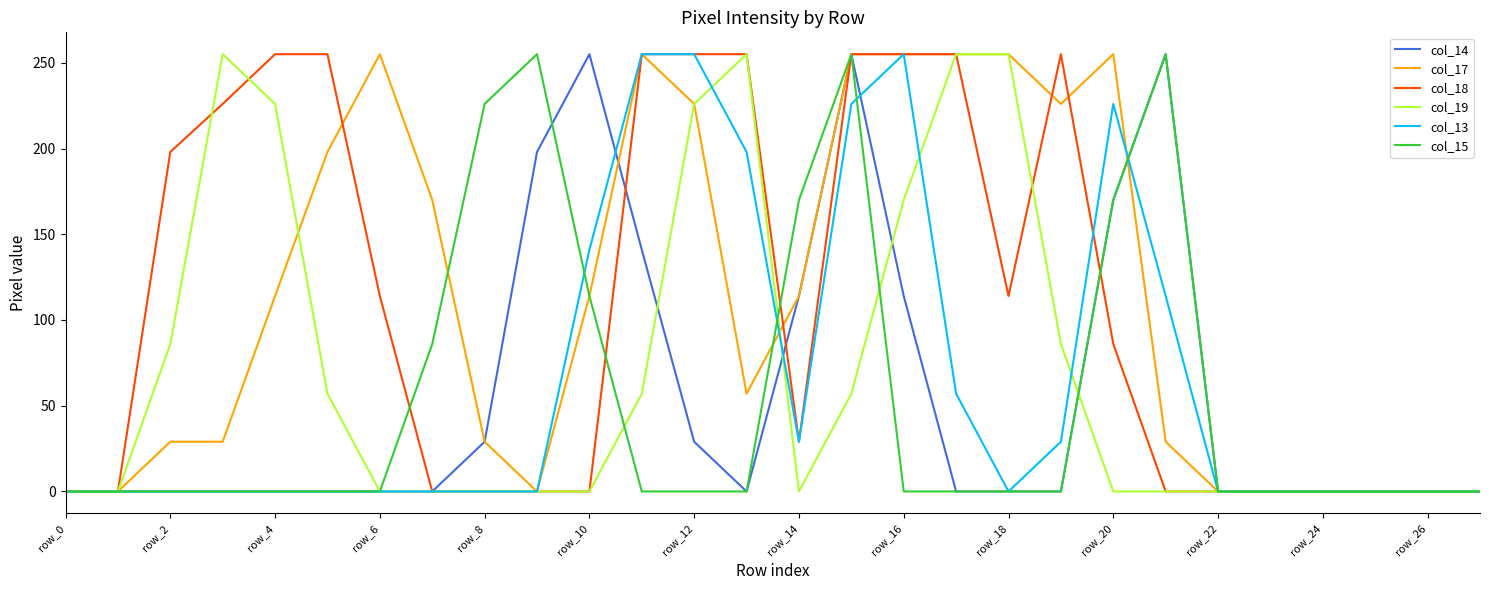

What is the maximum value for col_19?

255